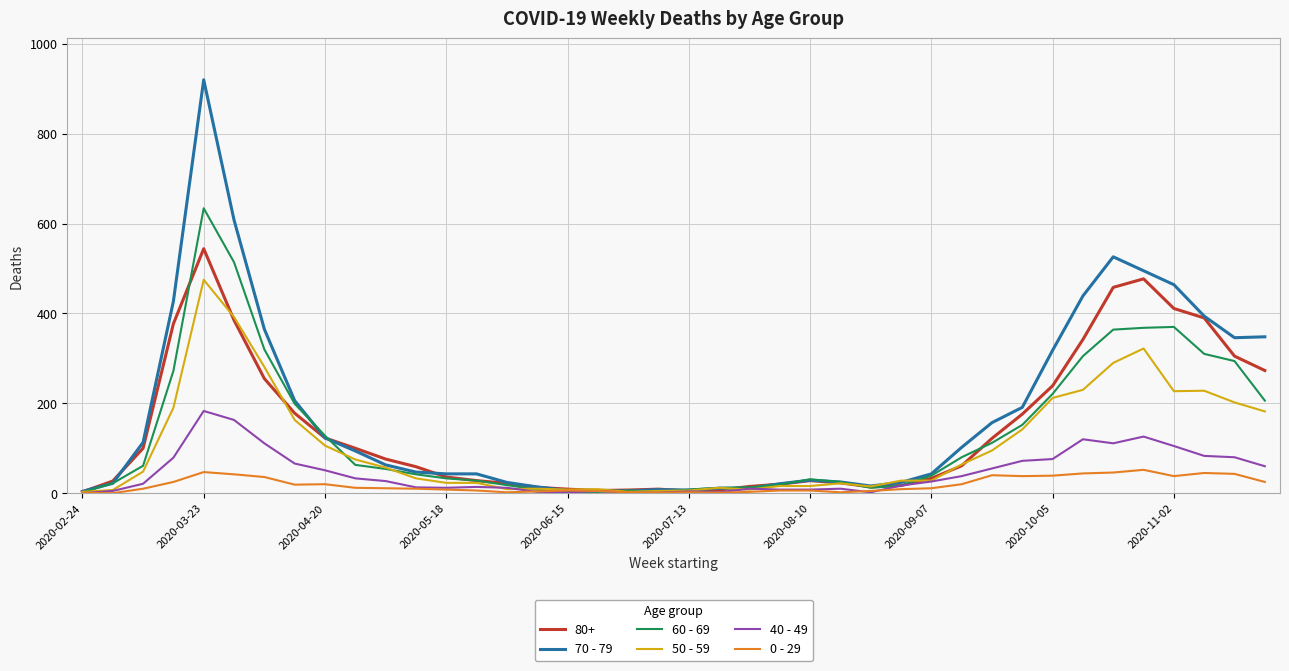

What is the maximum value shown in the chart?

920